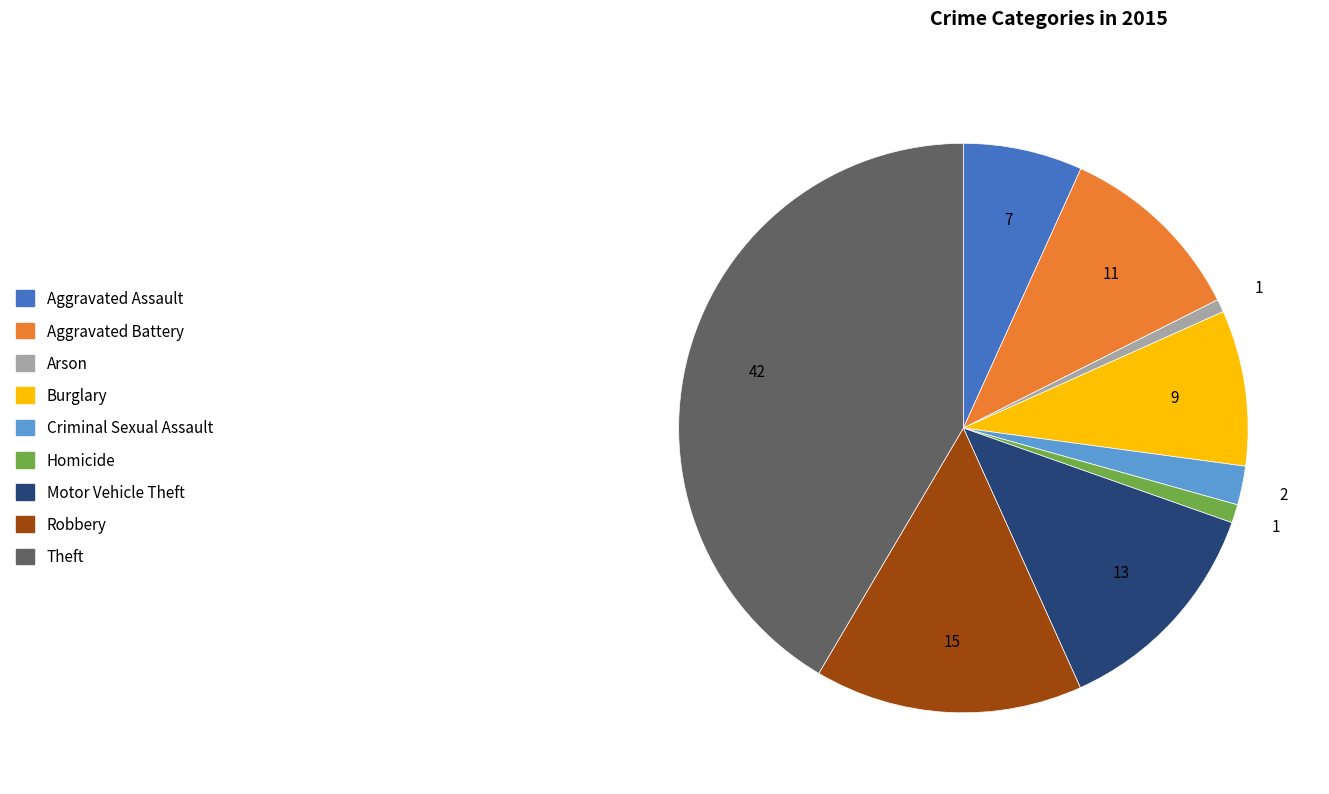

Is it true that Homicide is 15% of the pie?

False